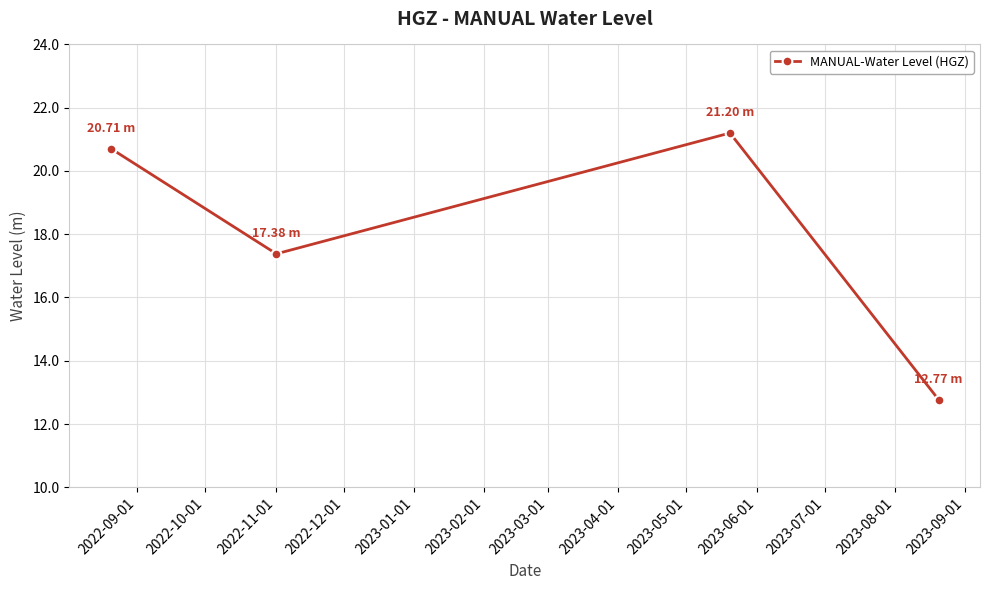

What is the difference between the maximum and minimum values?

8.4